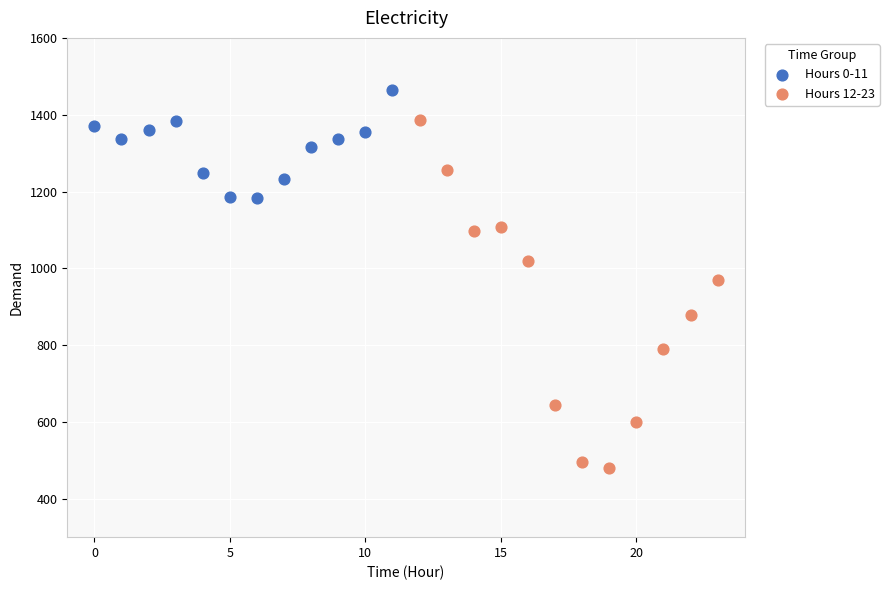

Which series reaches the maximum Y coordinate?

Hours 0-11